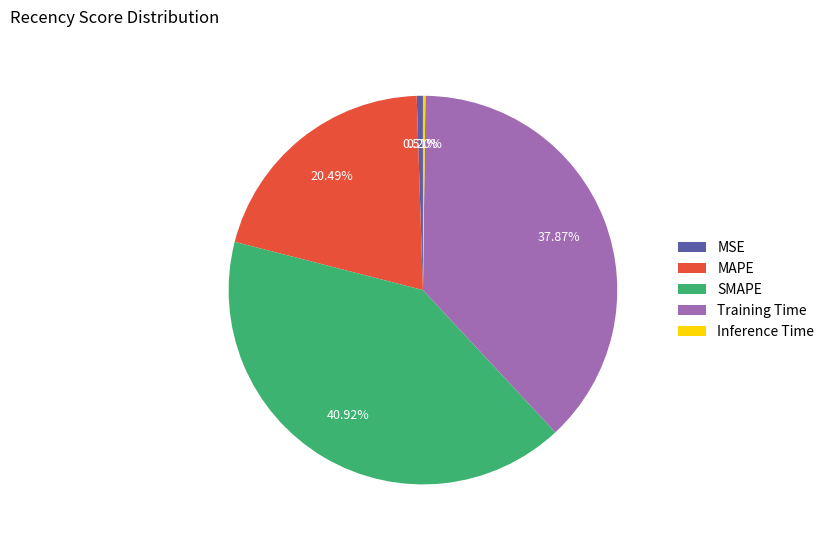

Does MAPE represent more than half of the total?

No